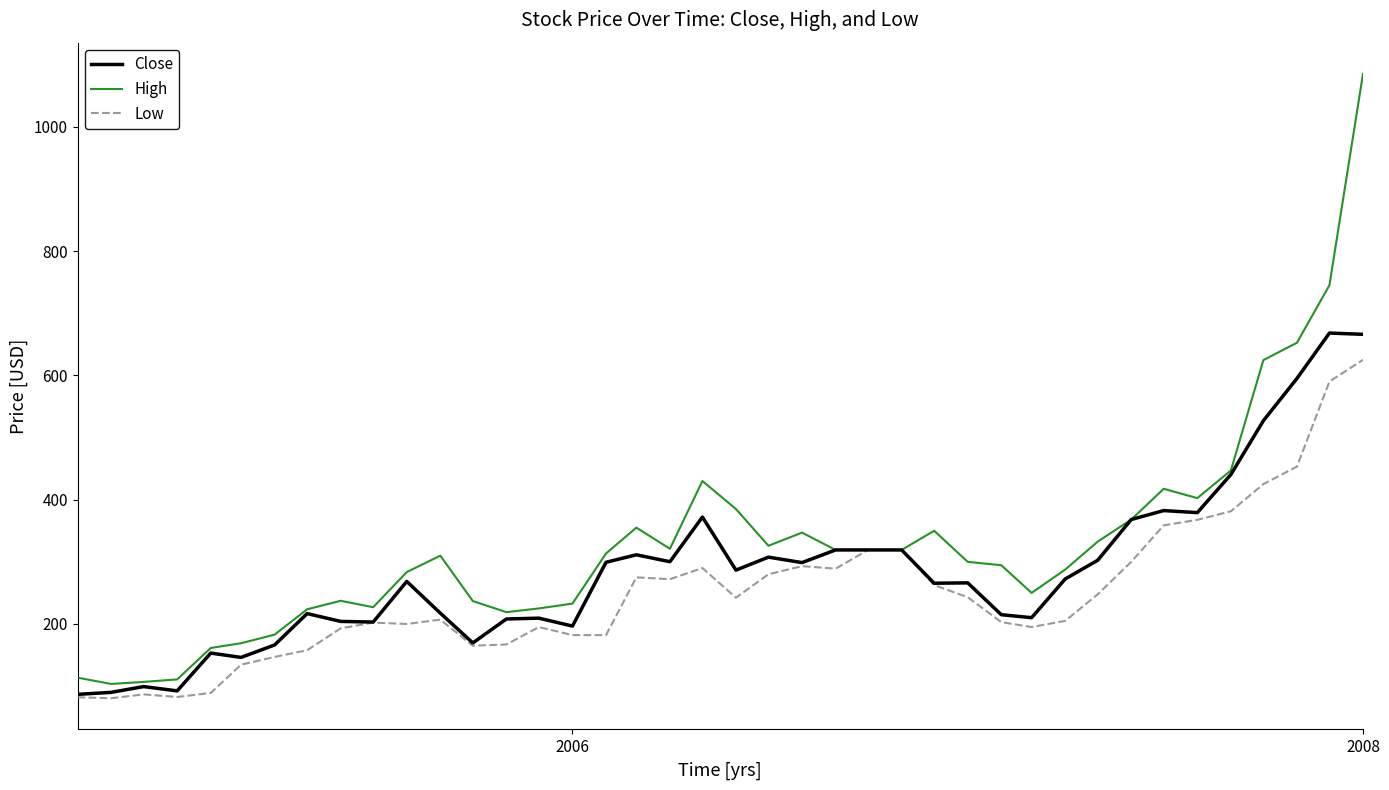

What is the highest value of the Low series?

625.0